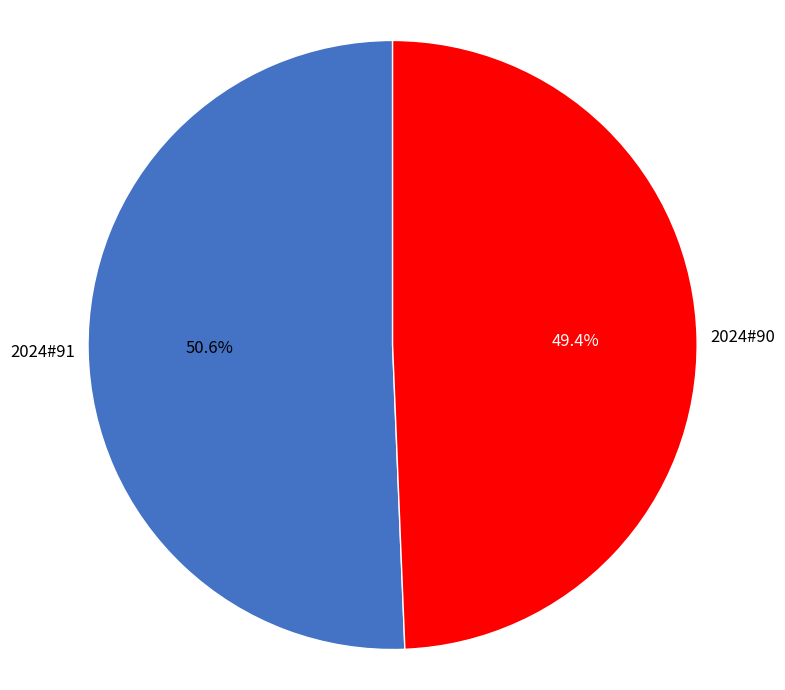

Do 2024#90 and 2024#91 together represent more than half of the pie?

Yes